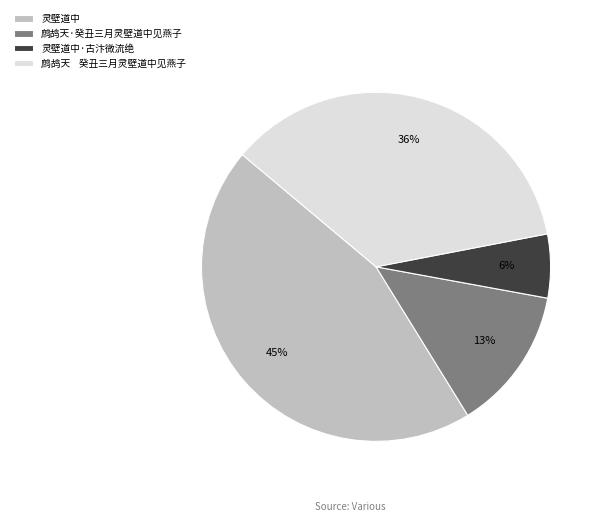

Is the sum of 鹧鸪天 癸丑三月灵壁道中见燕子 and 鹧鸪天·癸丑三月灵壁道中见燕子 greater than half?

No